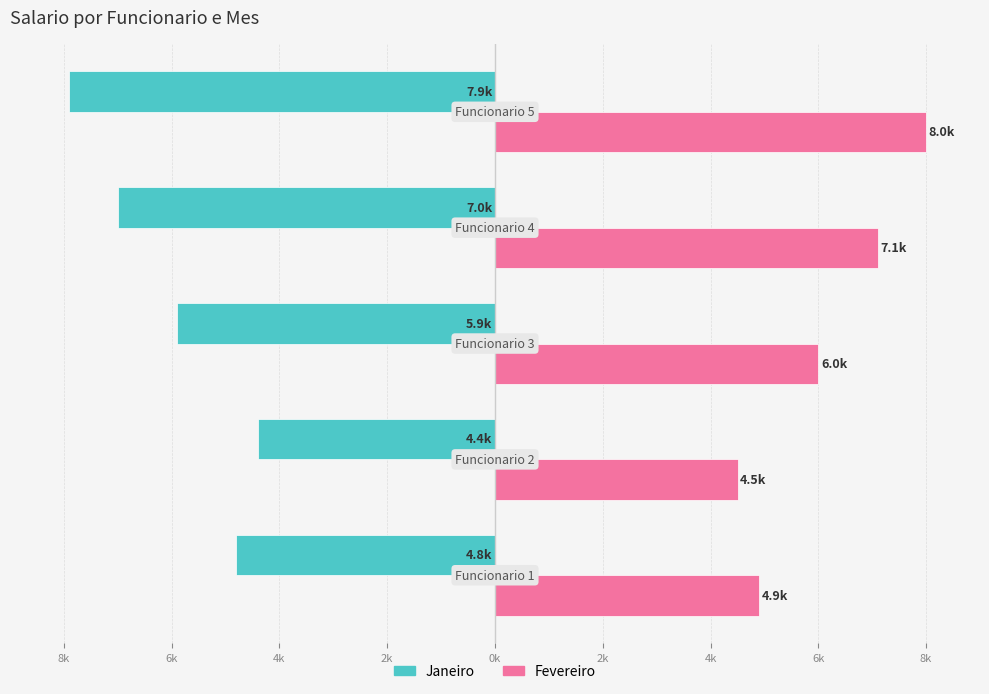

What is the difference between the maximum and minimum values in the Fevereiro series?

3.5